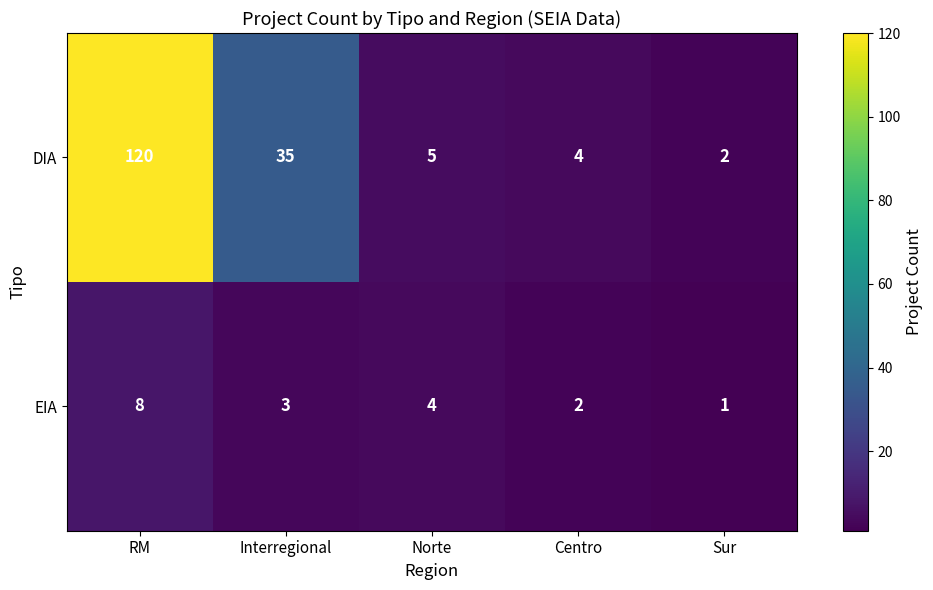

Reading left to right, what are all the values shown in this chart?

DIA: 120	35	5	4	2
EIA: 8	3	4	2	1